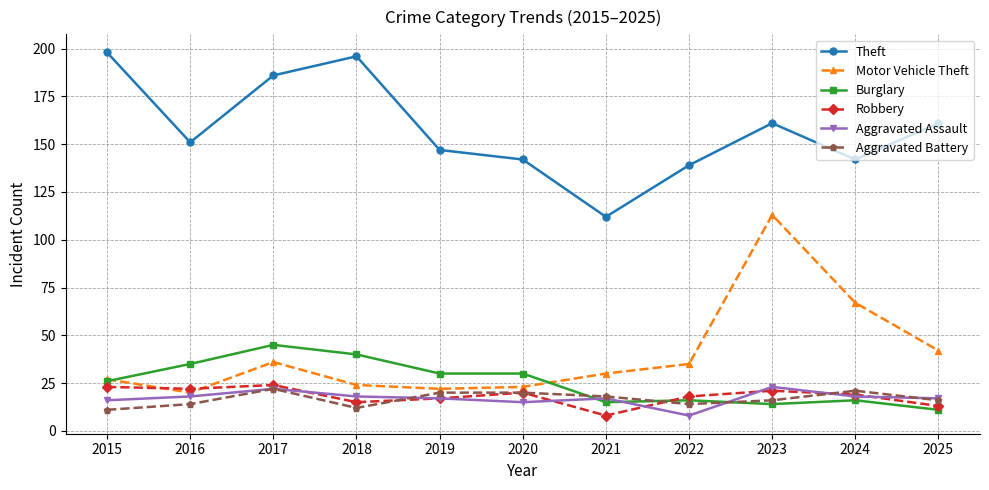

Reading right to left, extract all data points from this chart.

Theft: 161	142	161	139	112	142	147	196	186	151	198
Motor Vehicle Theft: 42	67	113	35	30	23	22	24	36	20	27
Burglary: 11	16	14	16	15	30	30	40	45	35	26
Robbery: 13	19	21	18	8	20	17	15	24	22	23
Aggravated Assault: 17	18	23	8	17	15	17	18	22	18	16
Aggravated Battery: 16	21	16	14	18	20	20	12	22	14	11